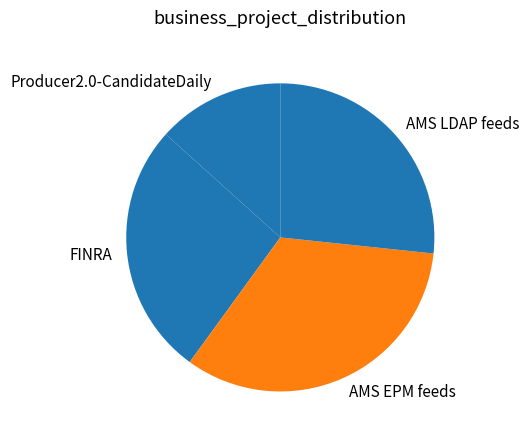

Is there a majority slice in this chart?

No